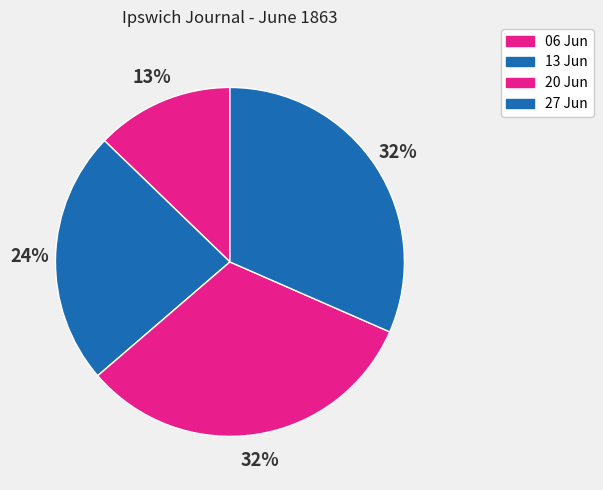

Is there a majority slice in this chart?

No